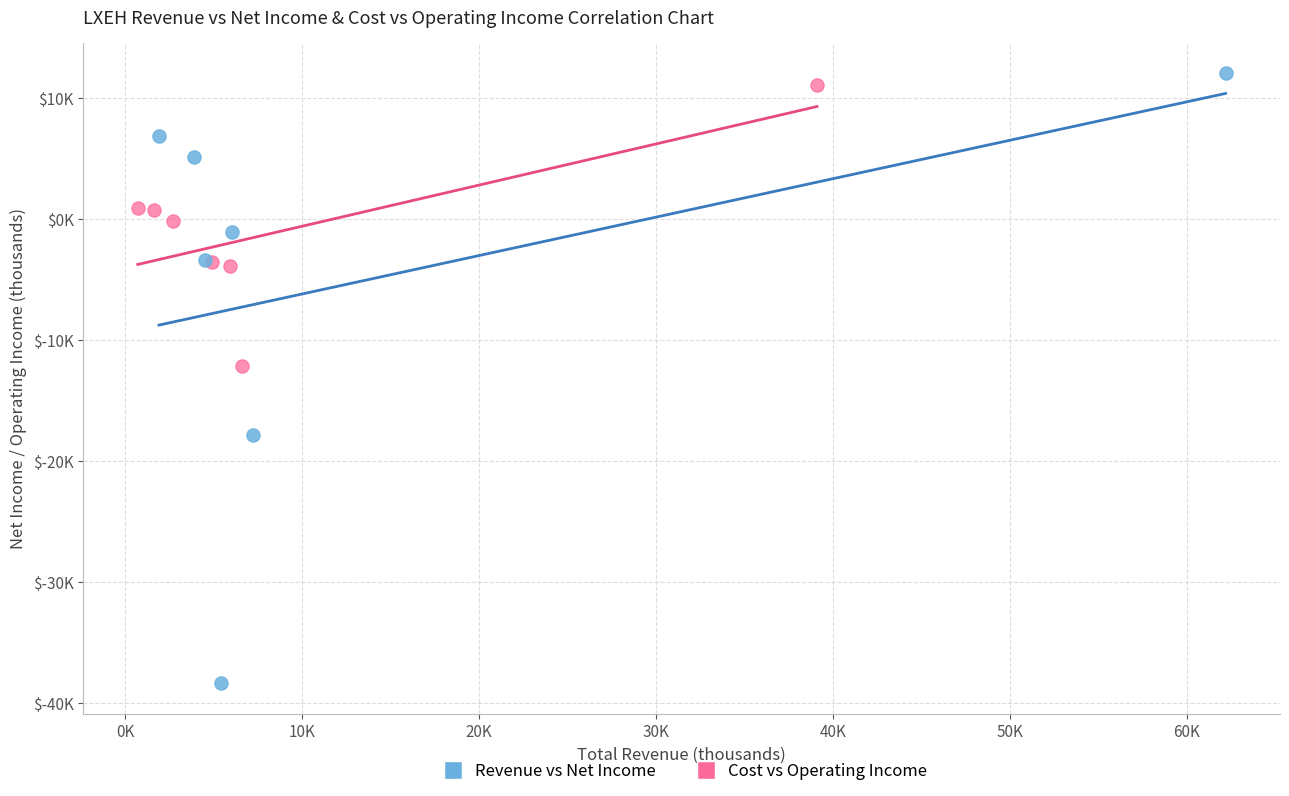

What are all the series names shown in the legend?

Revenue vs Net Income, Cost vs Operating Income